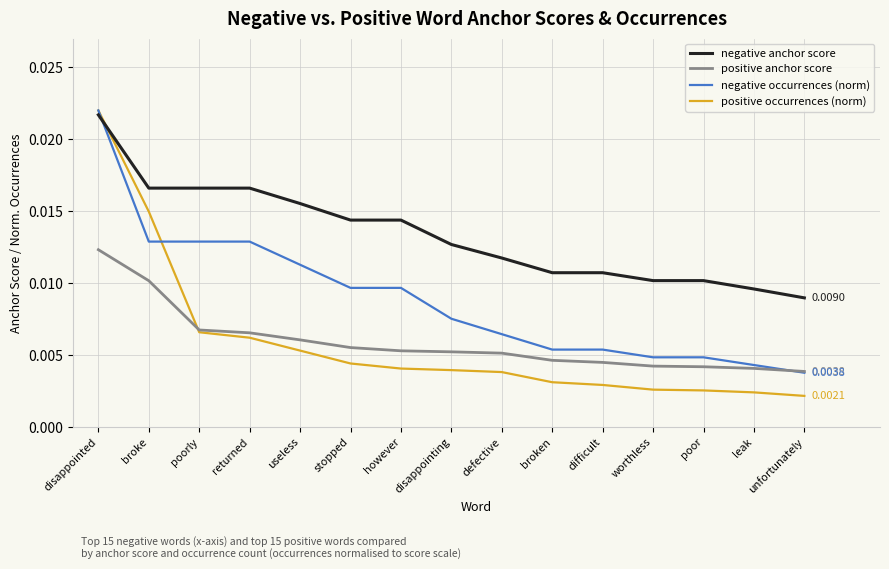

True or false: positive anchor score and negative anchor score cross at least once.

False